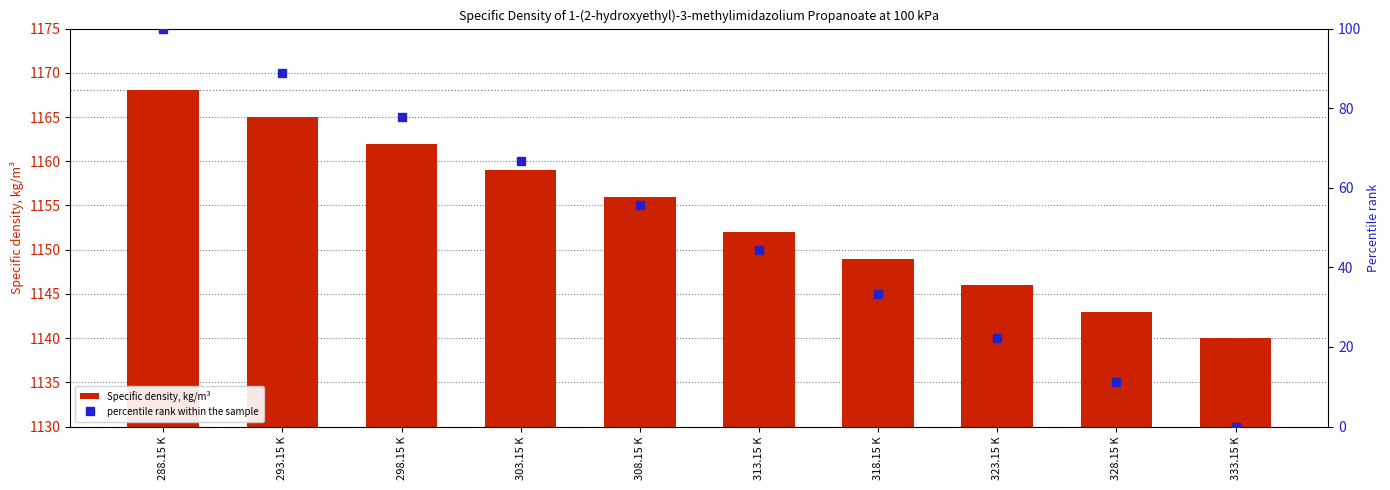

Reading right to left, what are all the values shown in this chart?

Specific density, kg/m³: 1140.0	1143.0	1146.0	1149.0	1152.0	1156.0	1159.0	1162.0	1165.0	1168.0
percentile rank within the sample: 0.0	11.1	22.2	33.3	44.4	55.6	66.7	77.8	88.9	100.0